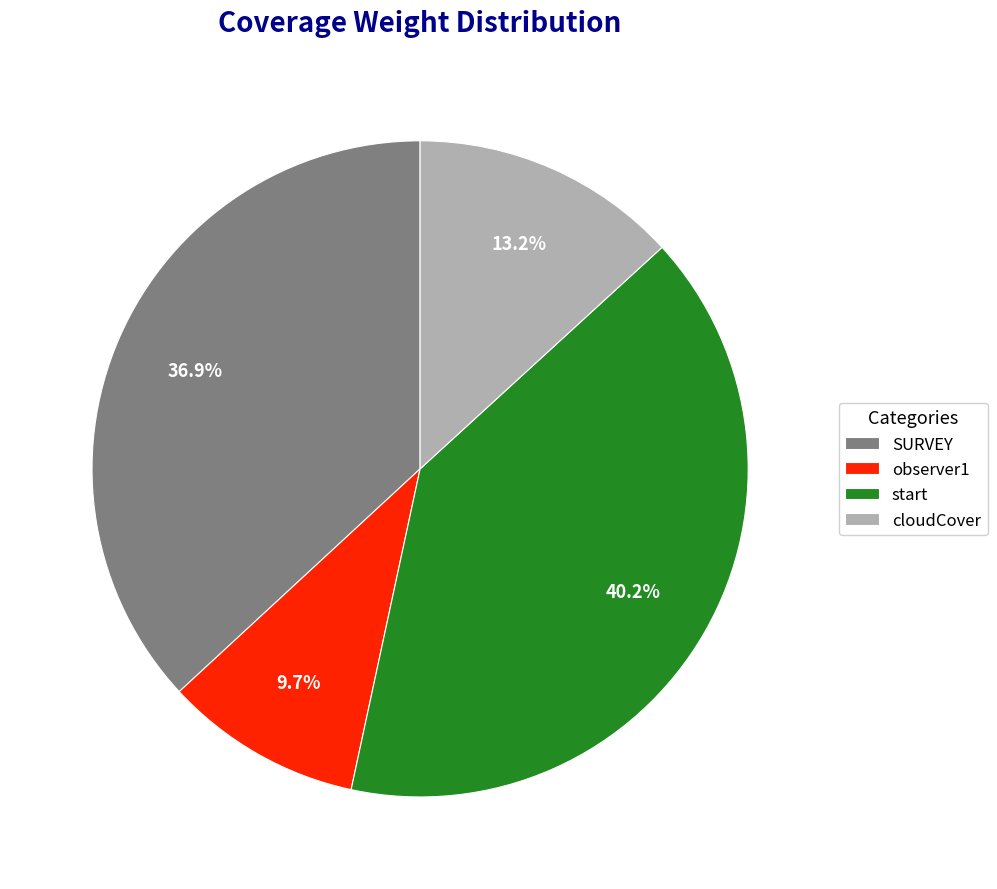

What is the smallest slice in the pie chart?

observer1